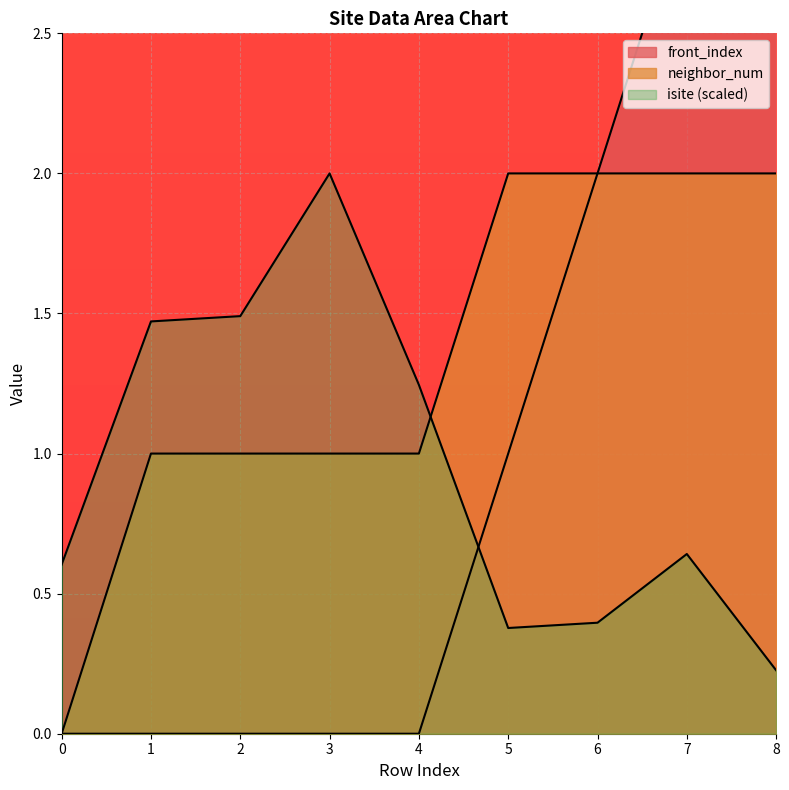

At which label is neighbor_num closest to 1?

1